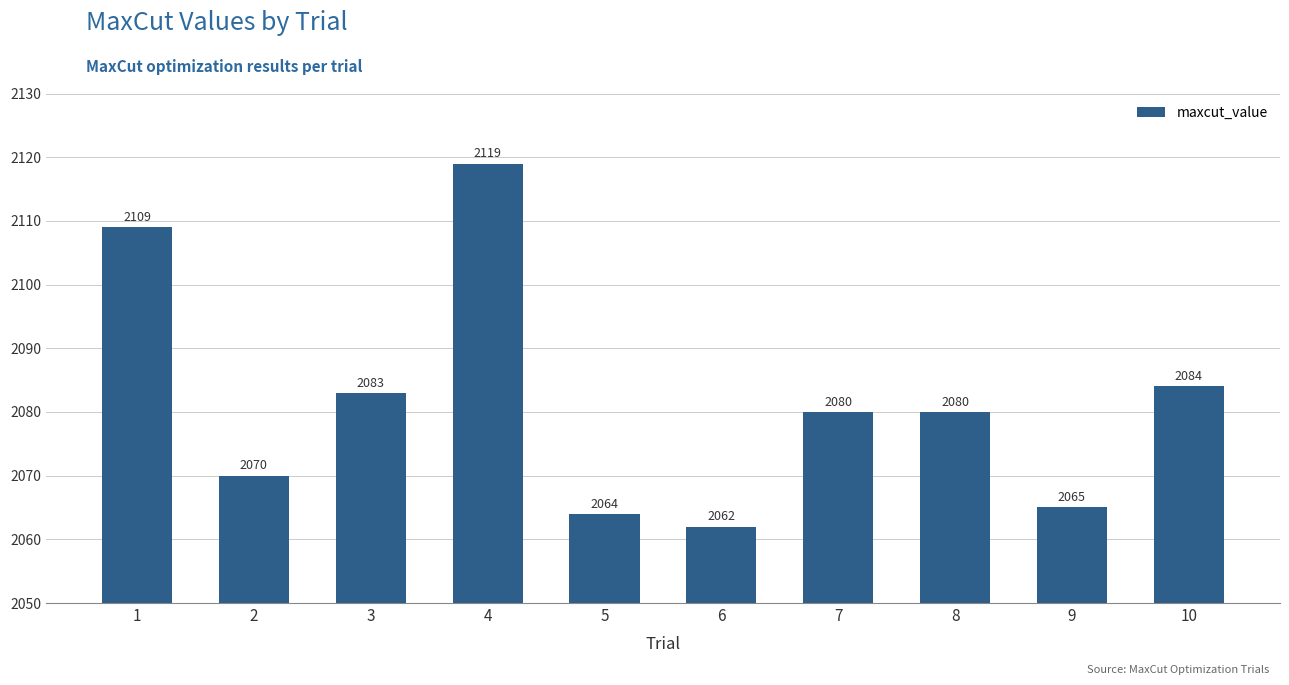

The chart shows a value of 2084 at 10. True or false?

True